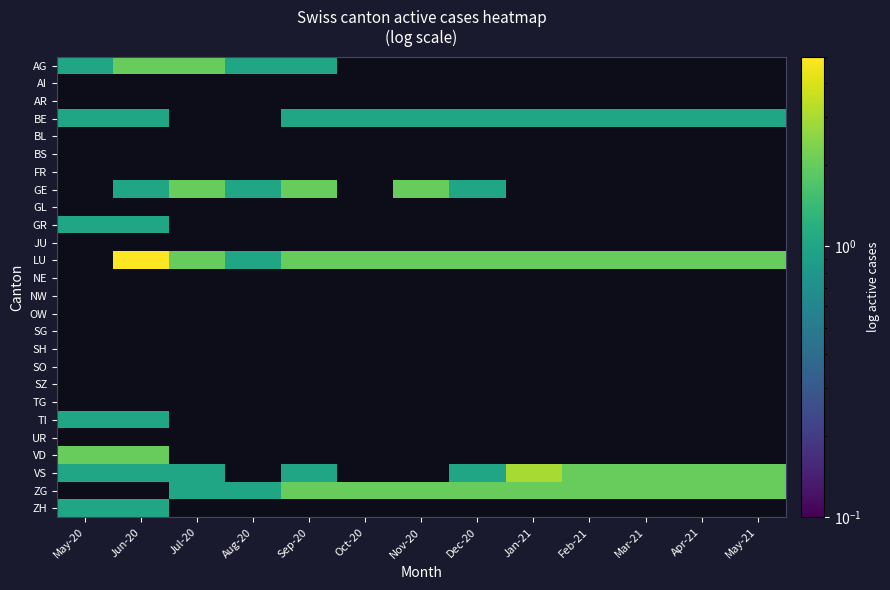

Which has a higher value, May-21 or Jun-20?

Jun-20